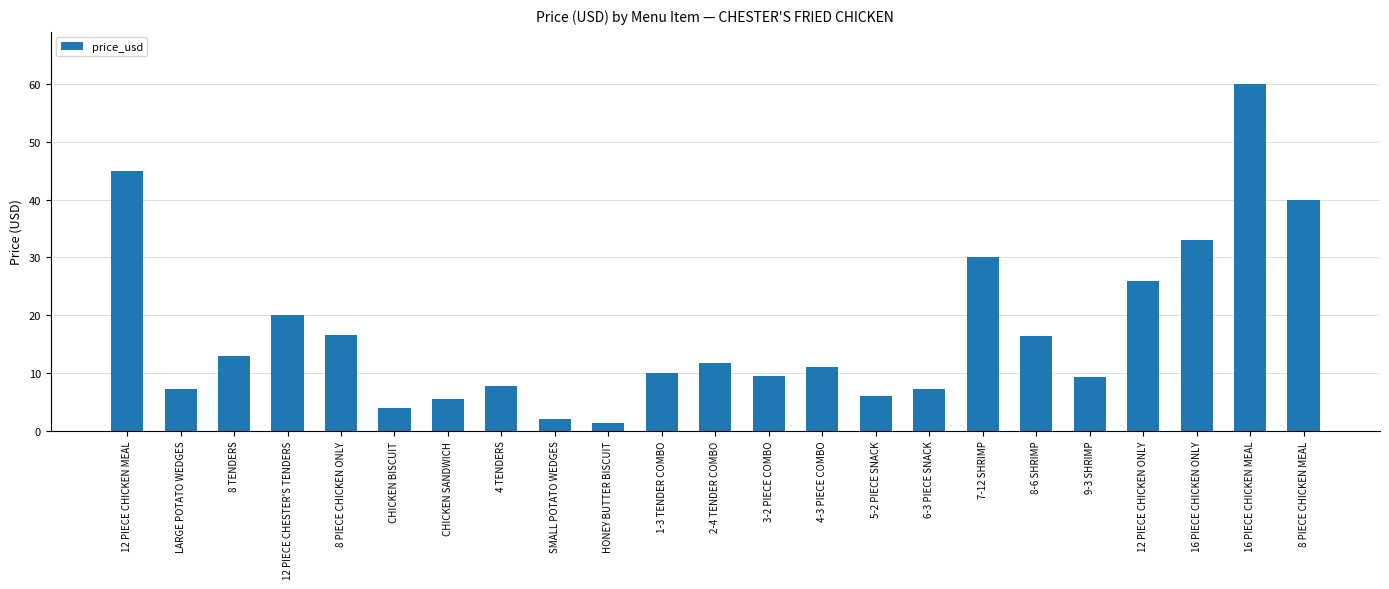

How many data points does each series have?

23